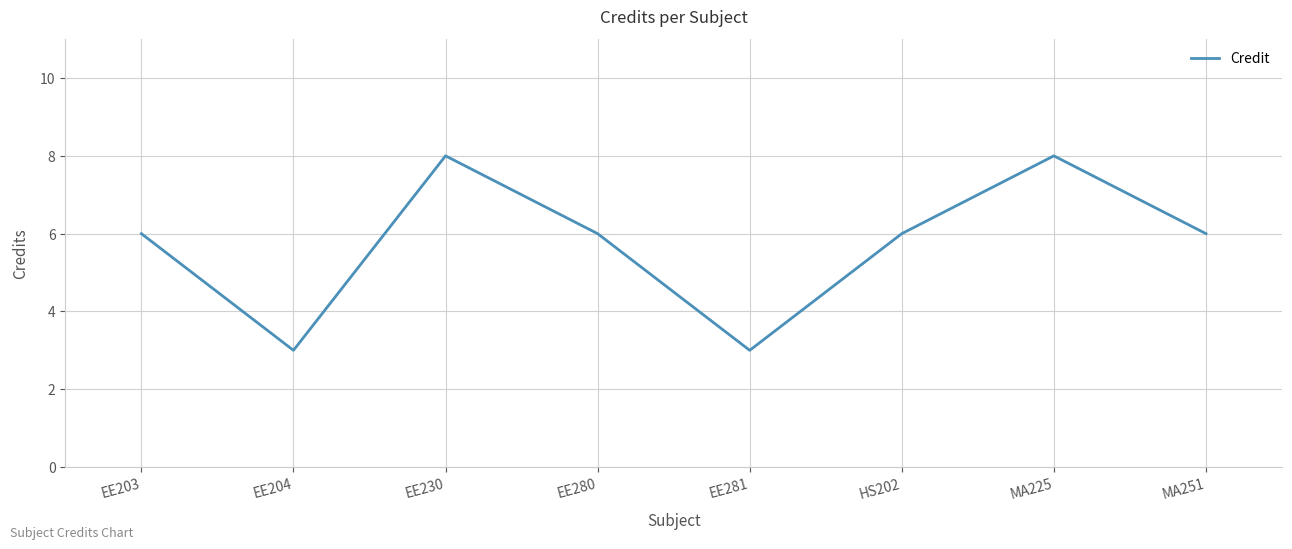

What is the difference between the values at EE203 and EE230?

2